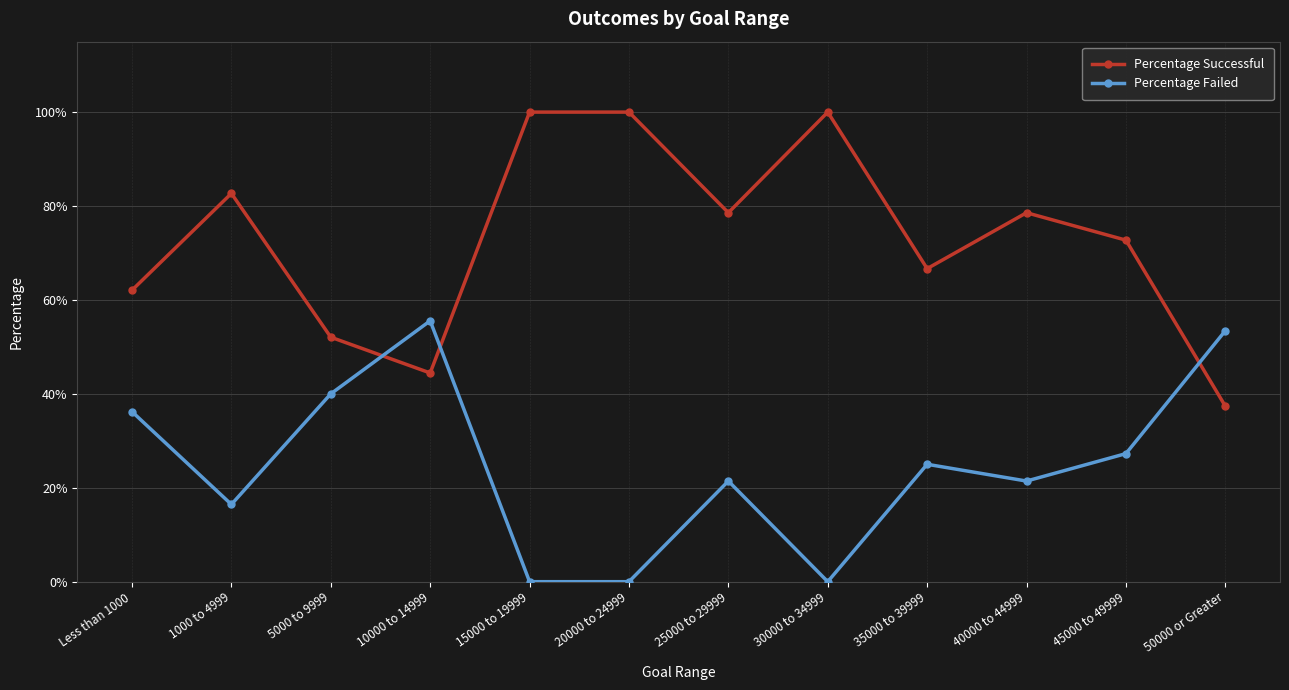

What value does the Percentage Failed series have at 50000 or Greater?

0.5